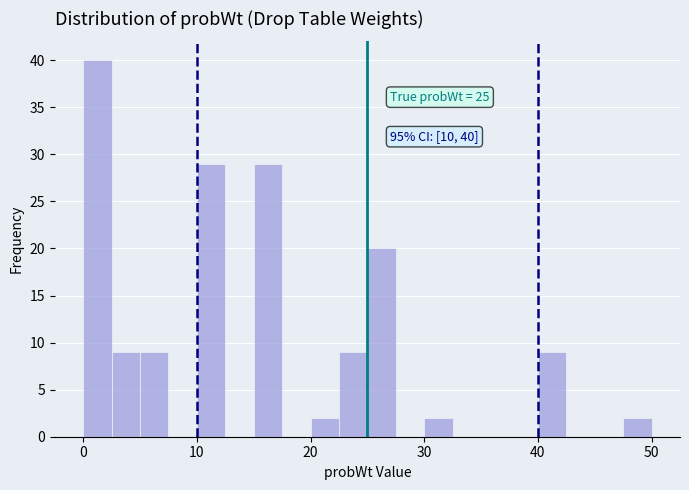

Read against the x-axis, roughly where is the centre of the tallest bar?

1